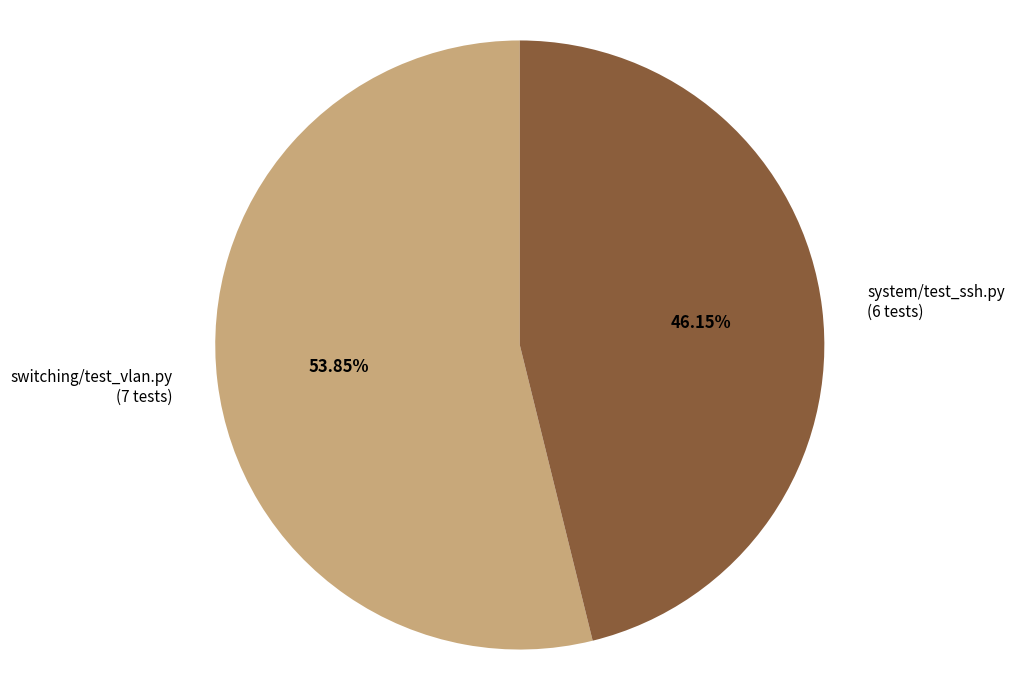

Does any single category account for the majority?

Yes